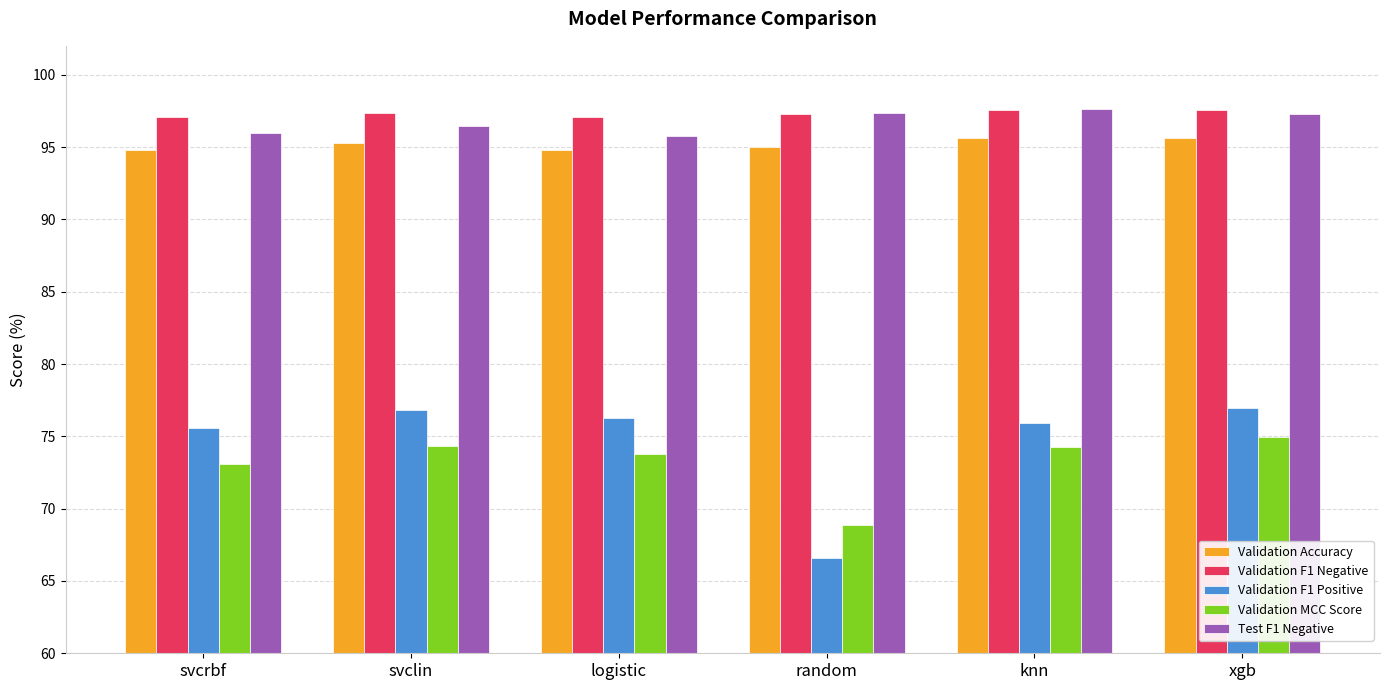

What are all the series names shown in the legend?

Validation Accuracy, Validation F1 Negative, Validation F1 Positive, Validation MCC Score, Test F1 Negative